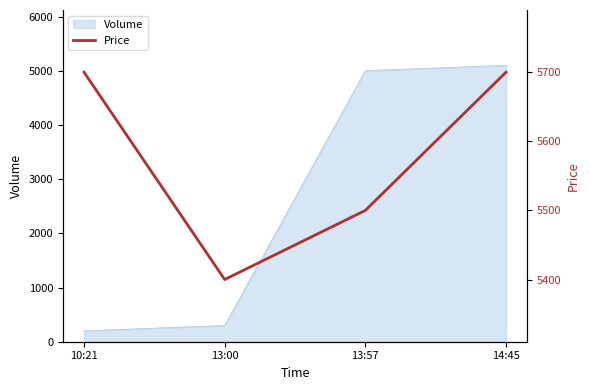

What is the label of the 4th point from the left?

14:45